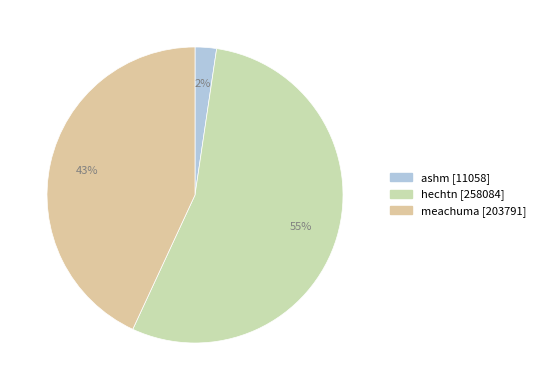

Is there a majority slice in this chart?

Yes